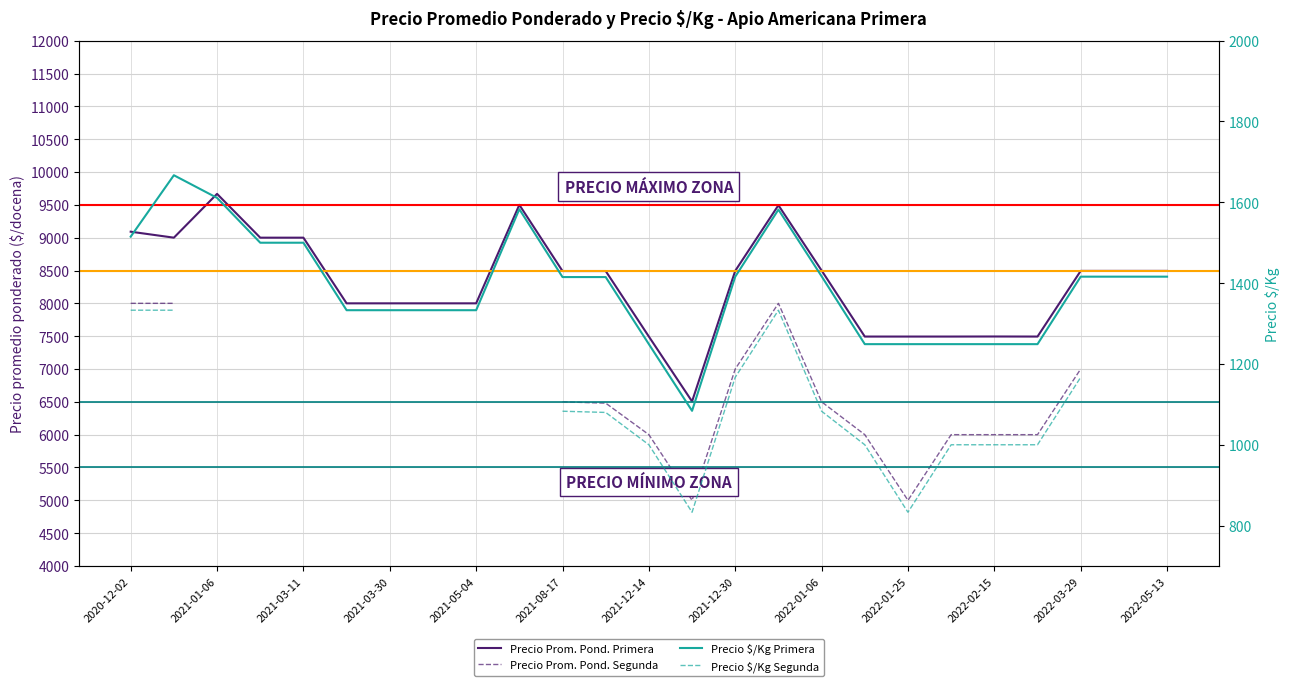

Between 13 and 21, which is larger?

21